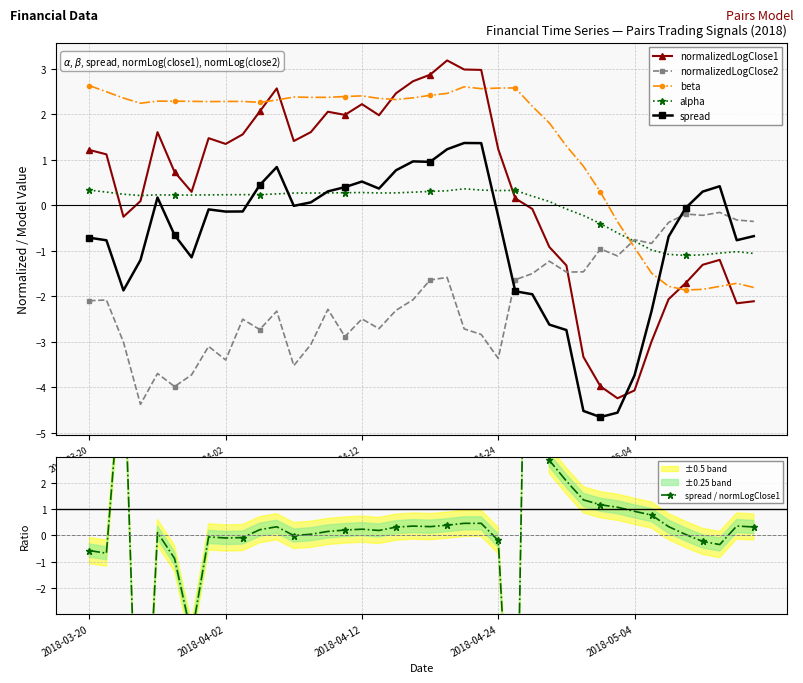

Which series has the widest spread of values?

spread / normLogClose1